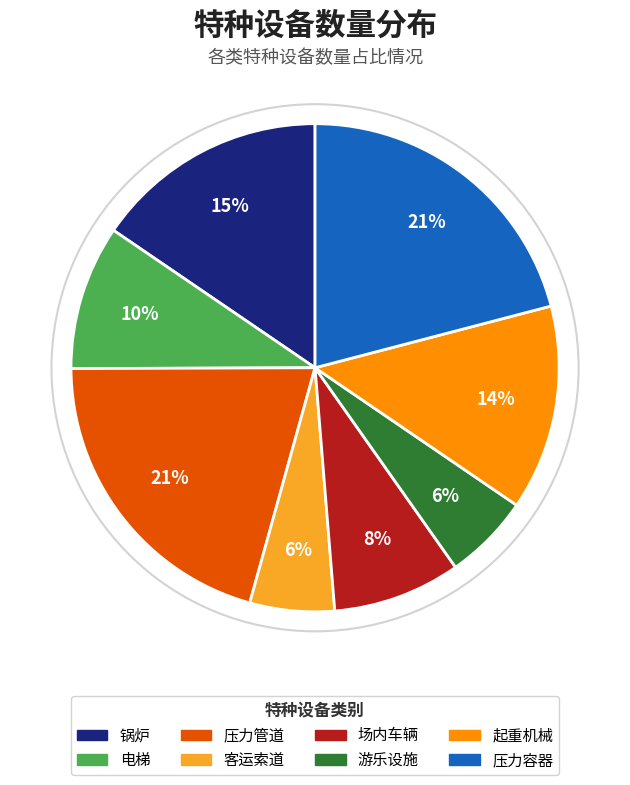

Which has a higher value, 客运索道 or 锅炉?

锅炉